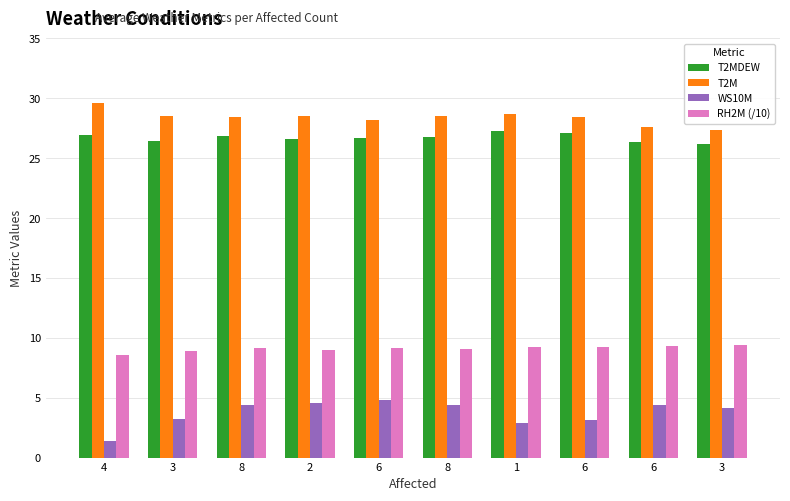

How many bars are there in each group?

4